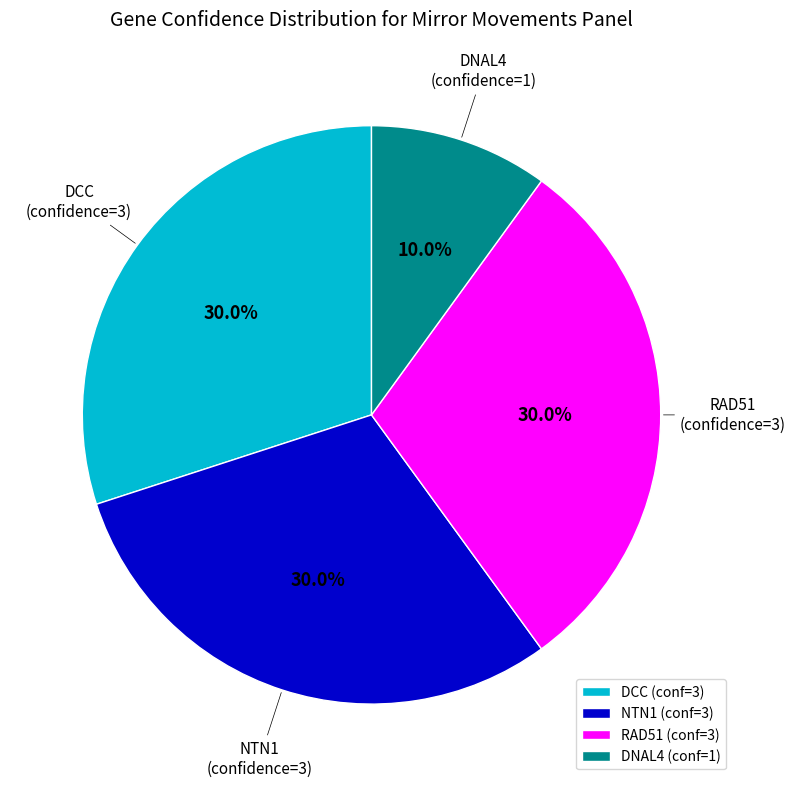

Is there any slice that represents more than half of the pie?

No